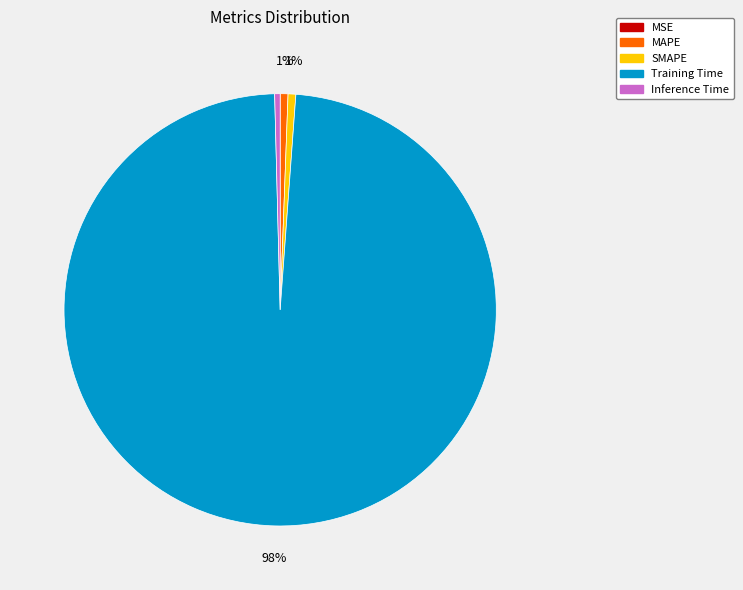

Is the sum of SMAPE and Inference Time greater than half?

No